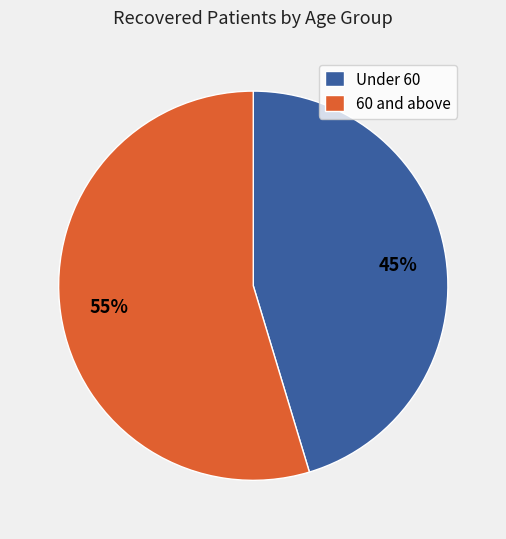

Is 60 and above the majority of the pie?

Yes